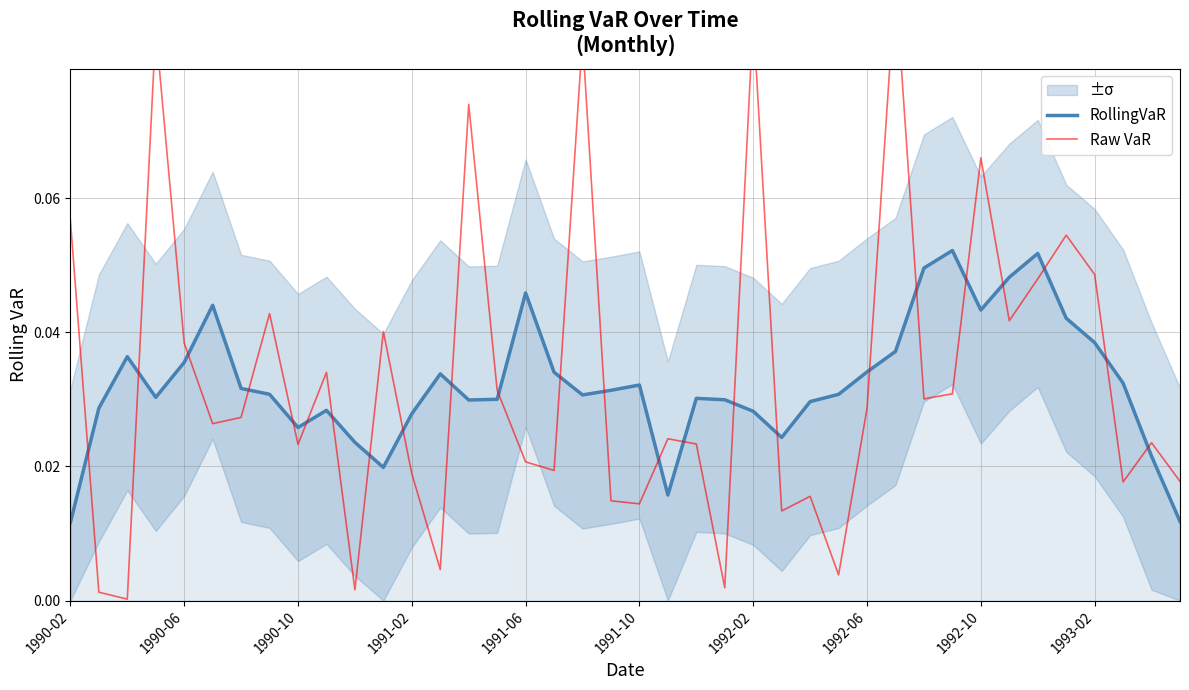

How many times do Raw VaR and RollingVaR cross each other?

24